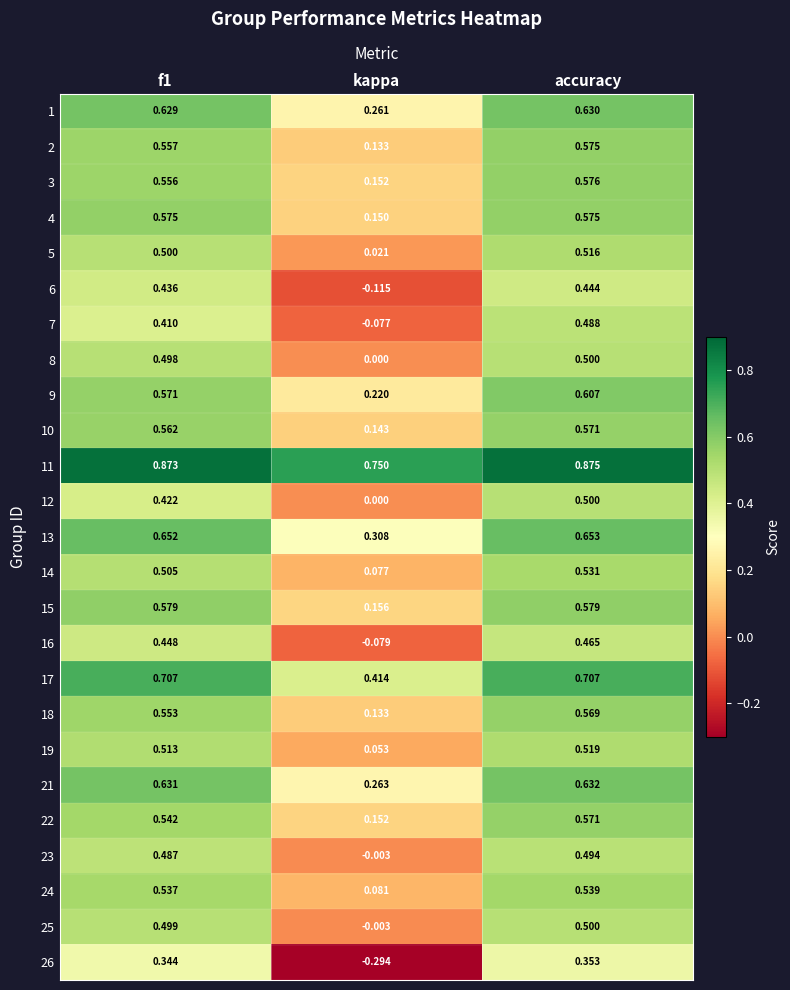

Which category has the highest value across all series?

accuracy